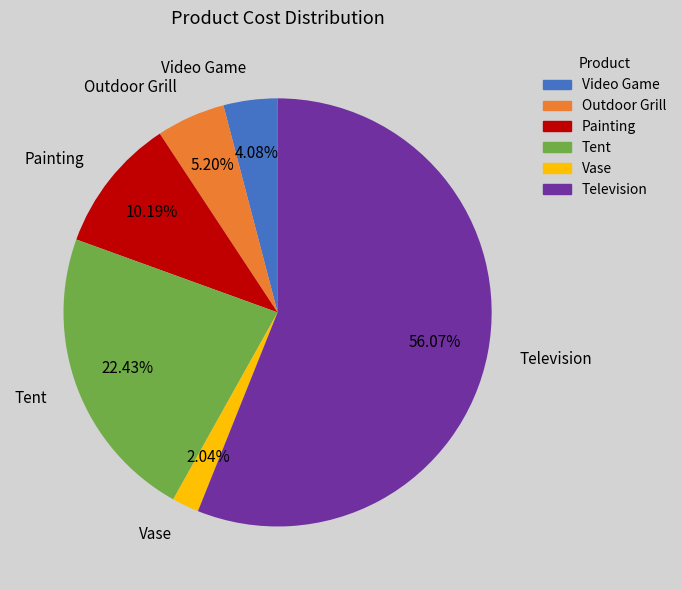

What is the ratio of the value at Television to the value at Vase?

27.5